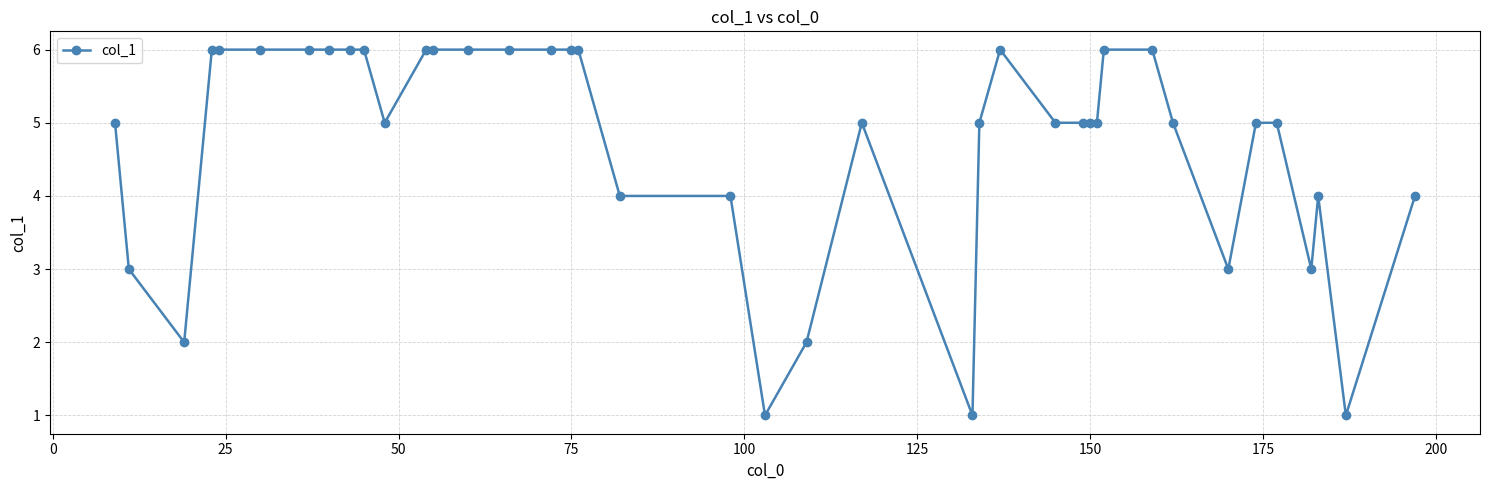

What is the maximum value shown in the chart?

6